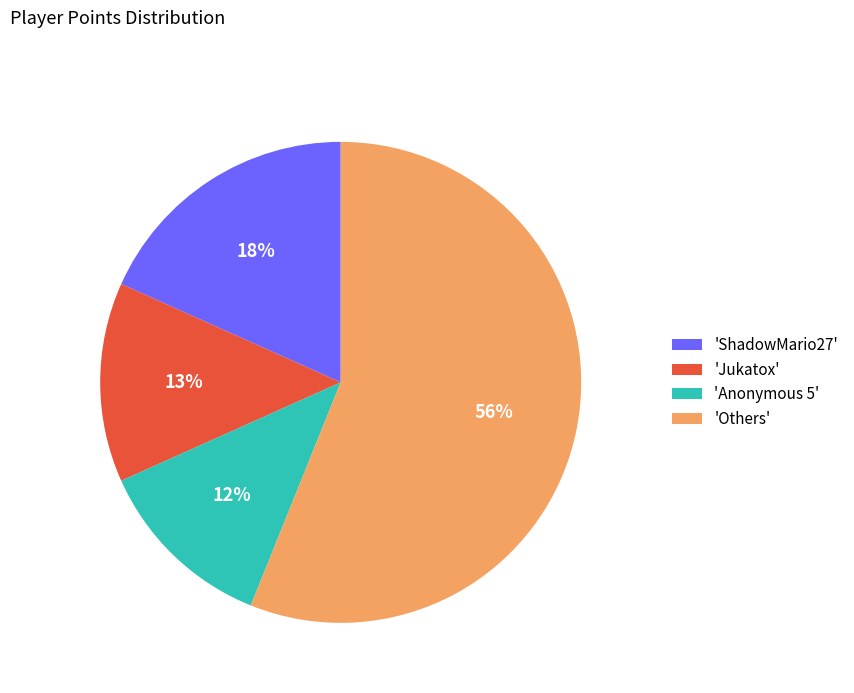

Do 'Anonymous 5' and 'Others' together represent more than half of the pie?

Yes